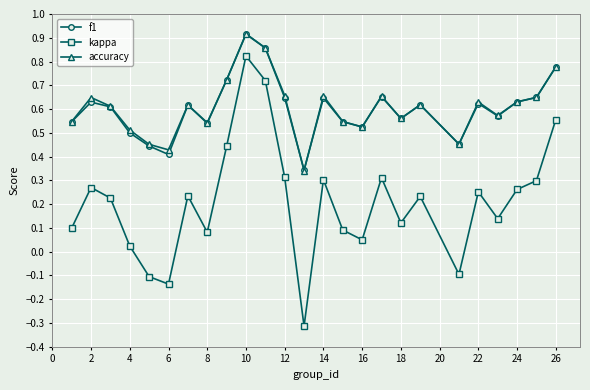

Which series has the widest spread of values?

kappa